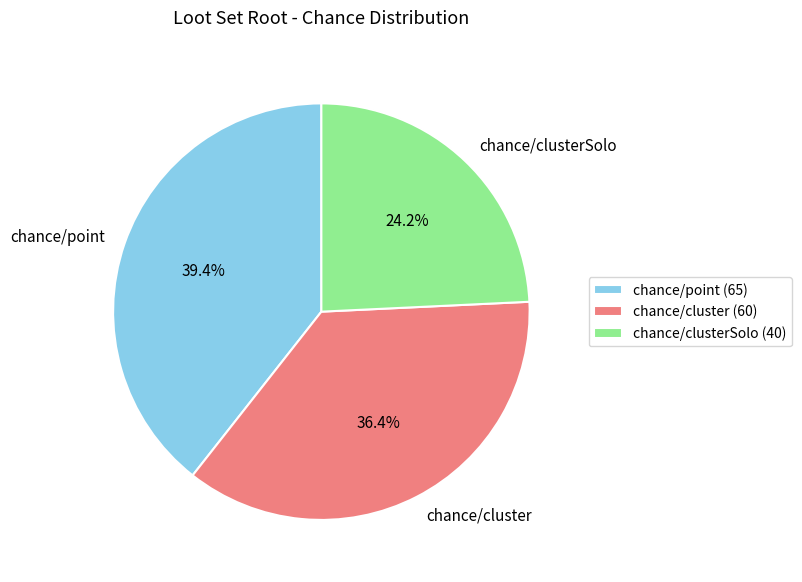

Does chance/cluster account for over 50% of the chart?

No